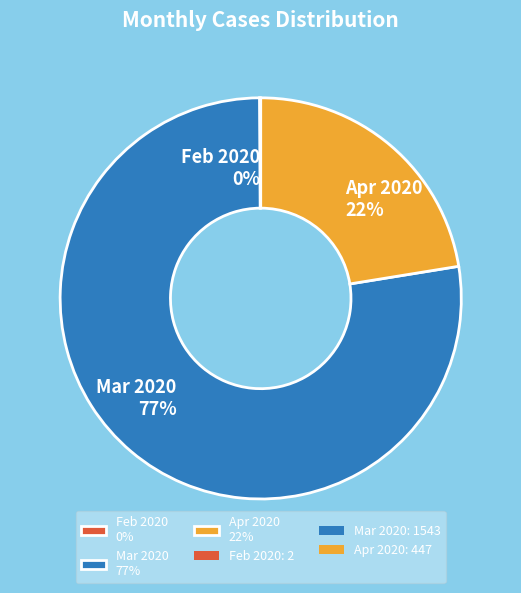

Do Apr 2020 22% and Mar 2020 77% together represent more than half of the pie?

Yes